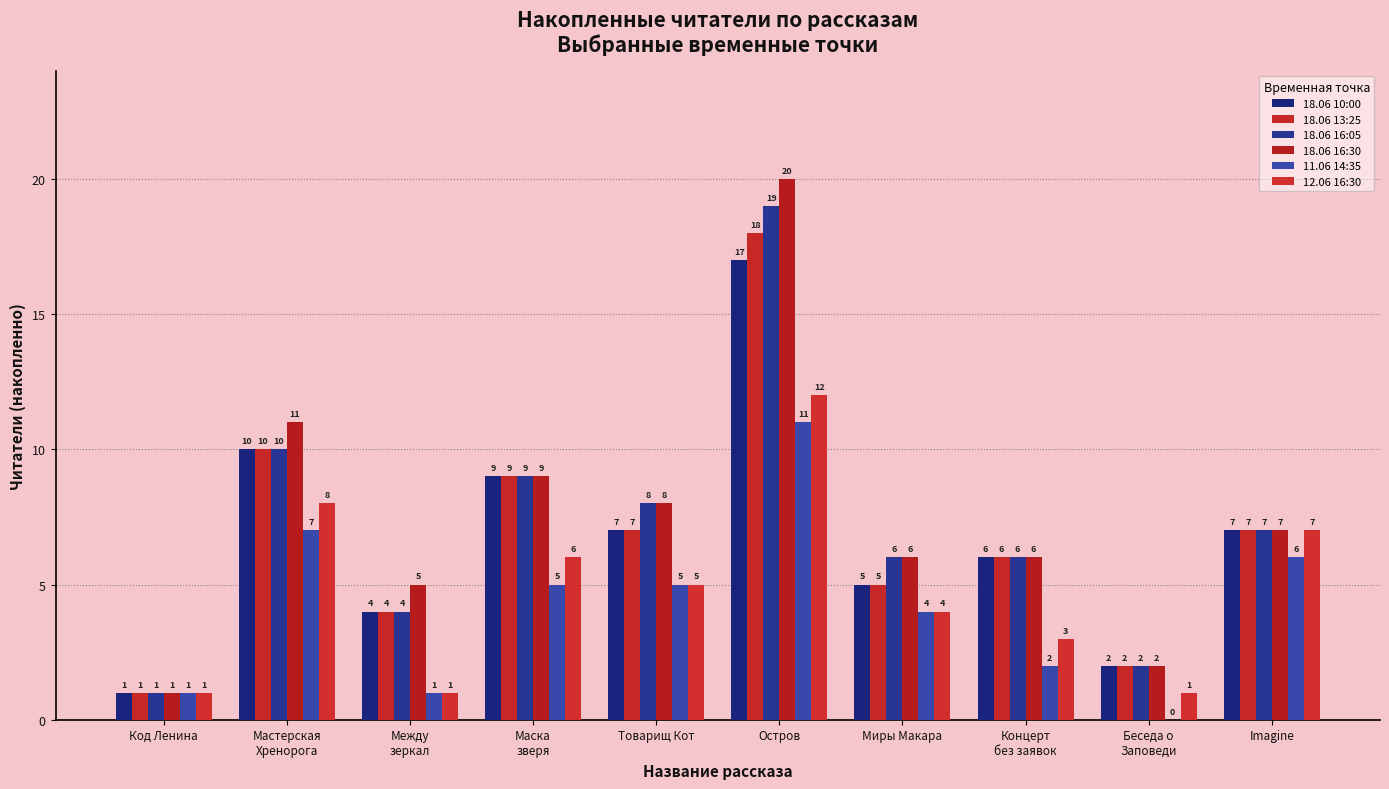

What is the sum of all 11.06 14:35 values?

42